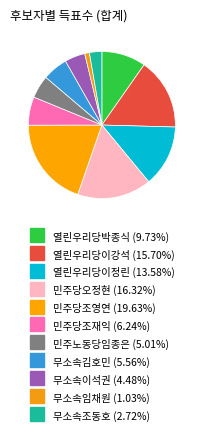

Count the number of slices in the pie.

11